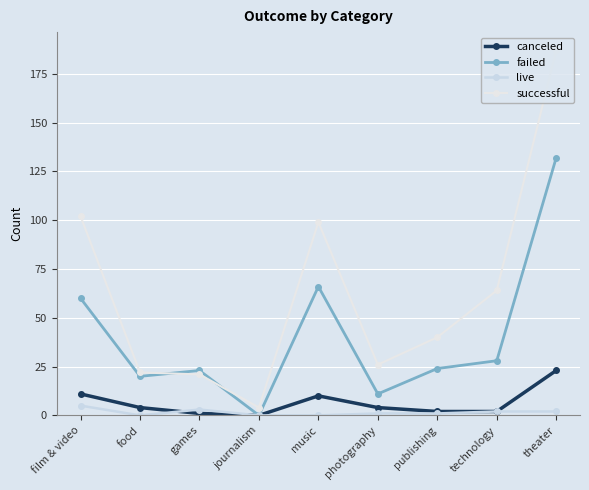

How many interior local valleys does the live series have?

1